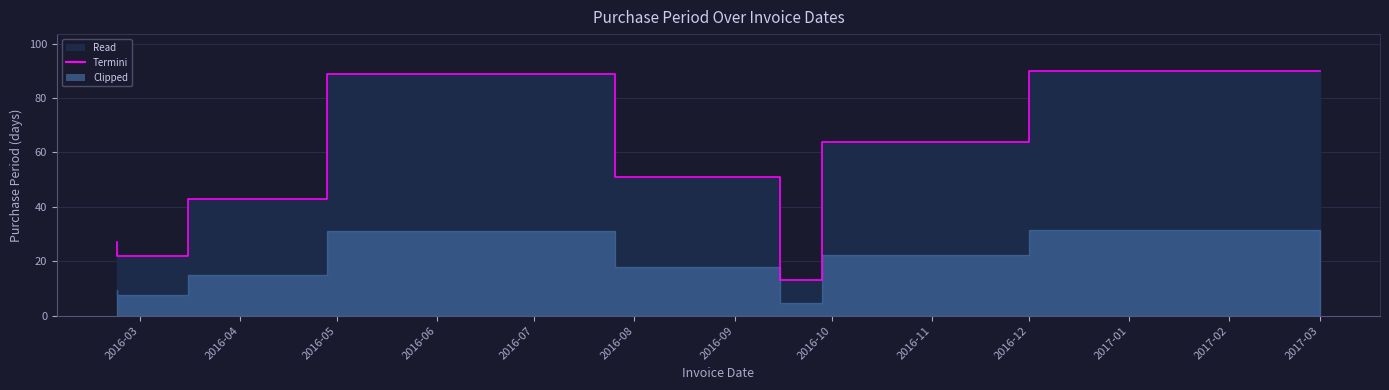

What is the difference between the maximum and second lowest values?

68